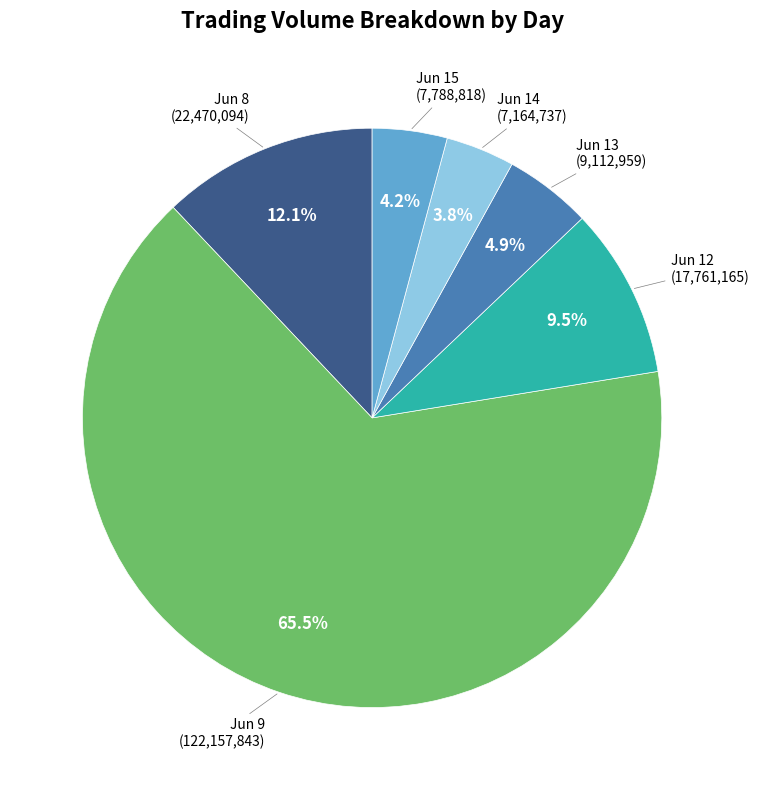

Is the sum of Jun 9 and Jun 12 greater than half?

Yes